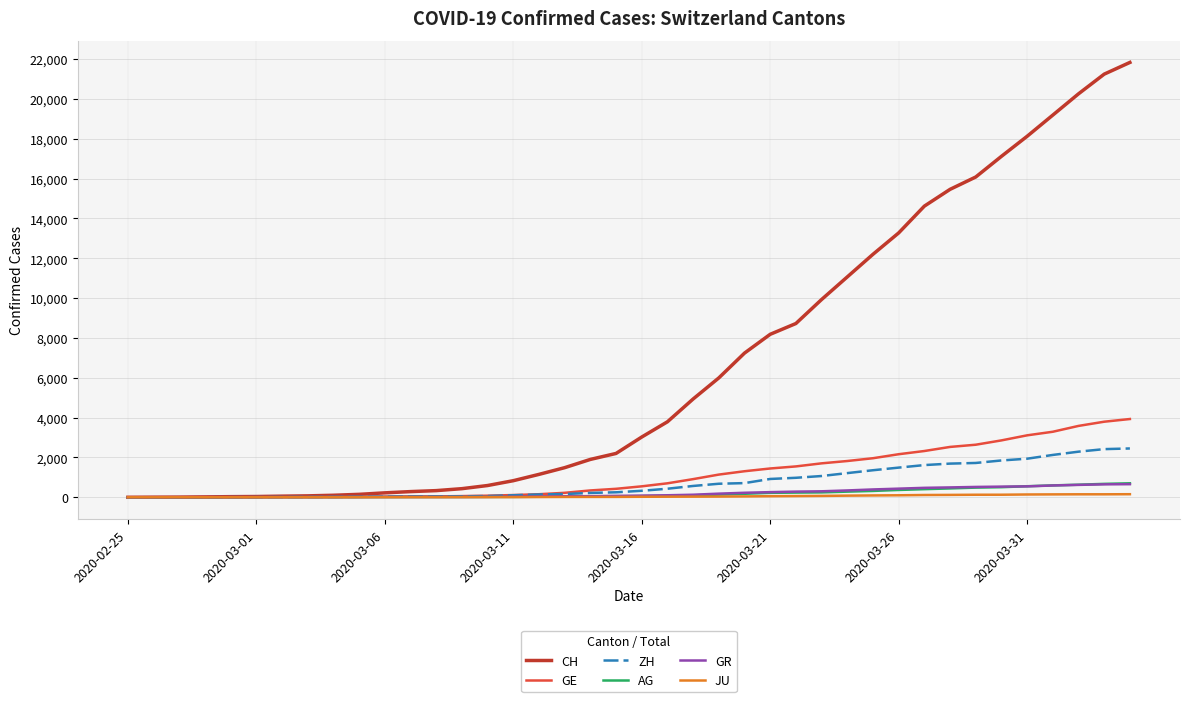

Which series has the largest total across all categories?

CH